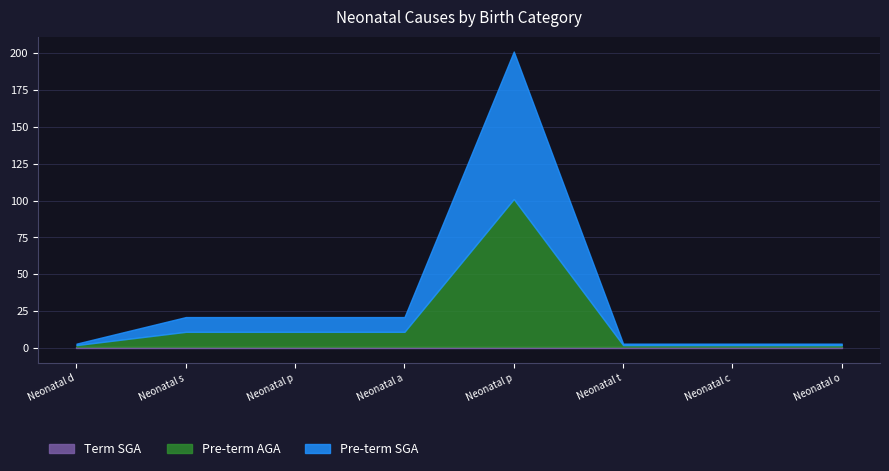

Which series has the largest range (max minus min)?

Pre-term SGA